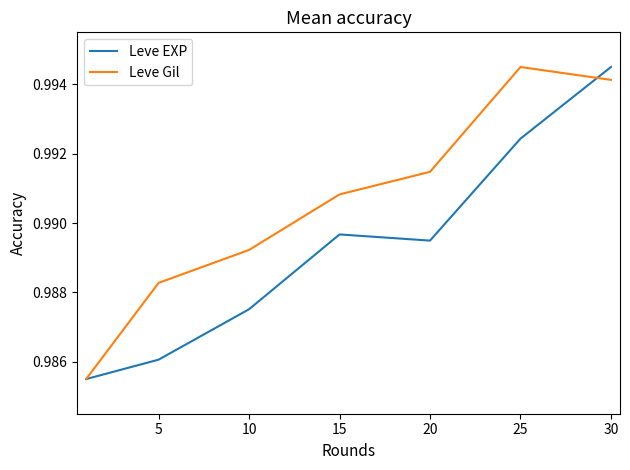

How many lines are shown in the chart?

2